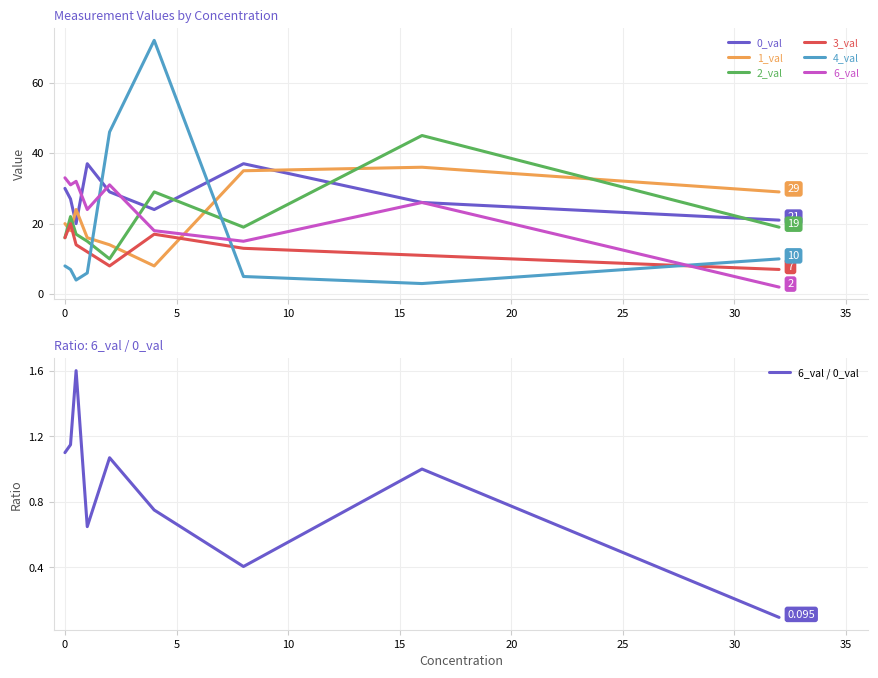

Between which two adjacent categories do 6_val and 0_val first intersect?

0.5 and 1